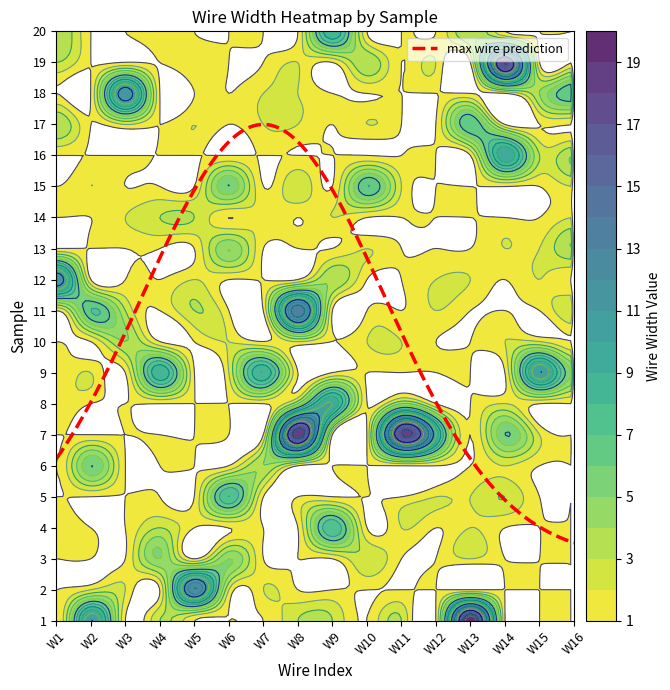

At how many categories does at least one series exceed 7?

14